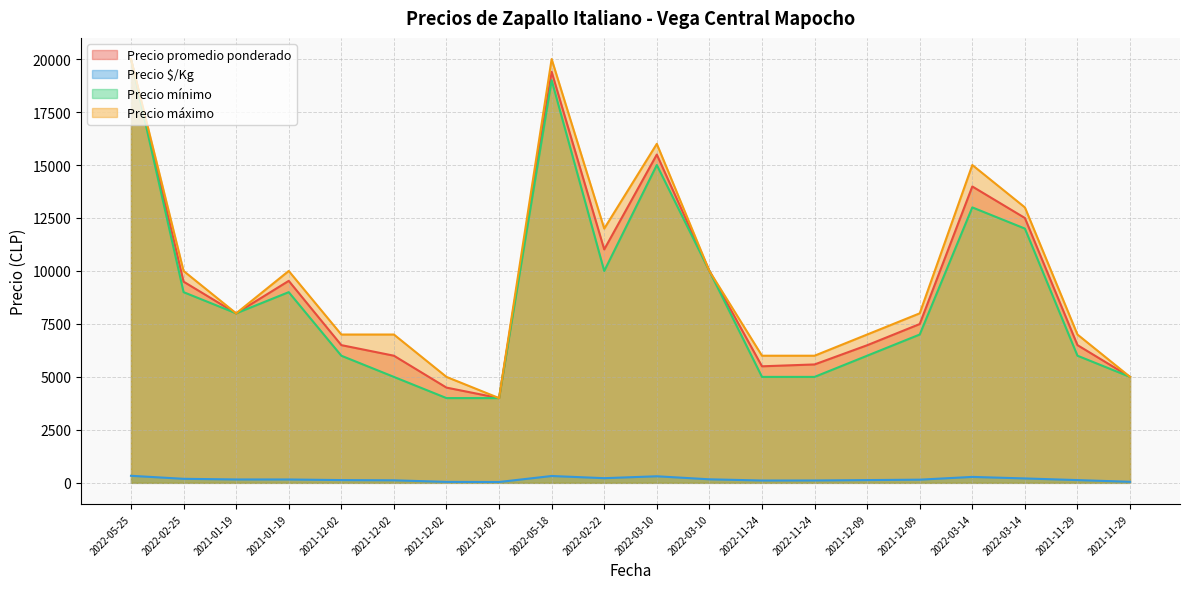

Where is the first local minimum for Precio máximo?

2021-01-19